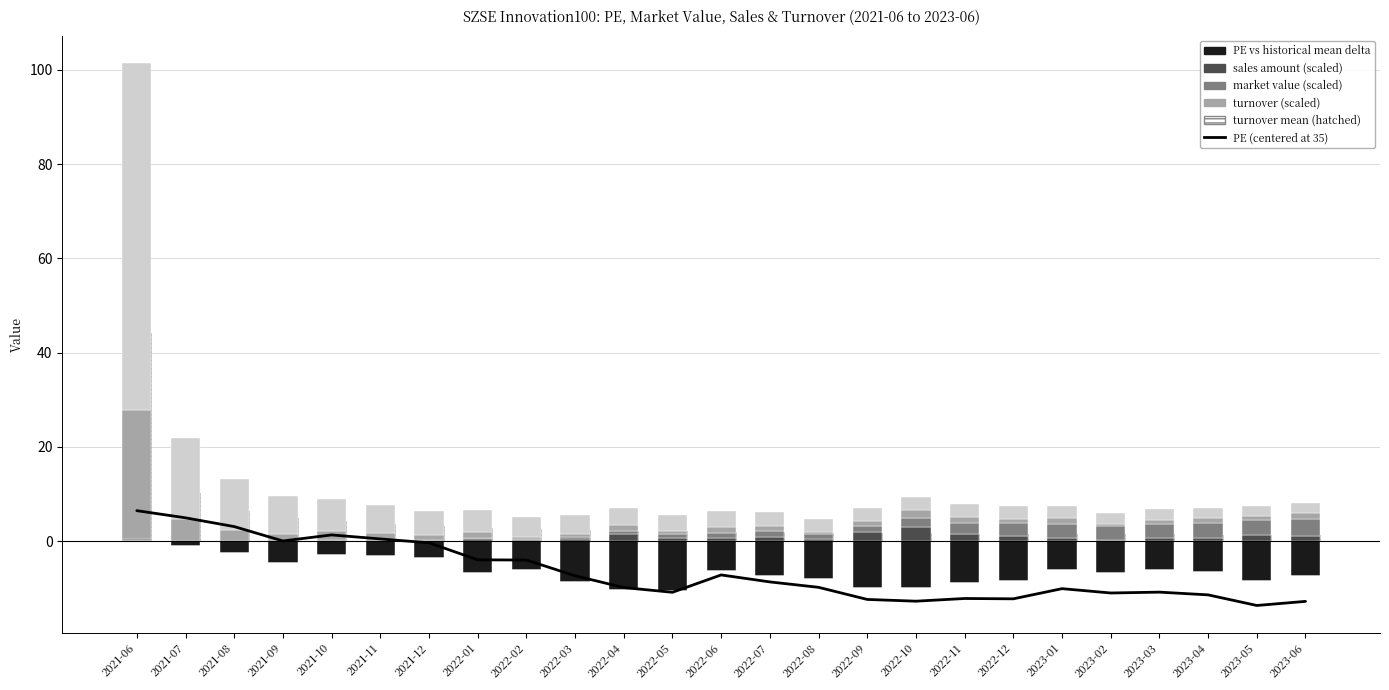

Reading left to right, transcribe all the data shown in this chart.

PE: 6.5	4.9	3.1	0.0	1.3	0.5	-0.4	-4.0	-4.0	-7.4	-9.9	-10.9	-7.2	-8.7	-9.8	-12.4	-12.8	-12.2	-12.3	-10.1	-11.0	-10.8	-11.4	-13.7	-12.8
sales amount (10k): 0.0	0.0	0.1	0.1	0.1	0.1	0.1	0.5	0.2	0.5	1.5	0.7	0.7	0.9	0.4	1.8	3.0	1.5	1.1	0.7	0.3	0.5	0.7	1.2	1.1
market value (10k): 0.0	0.0	0.0	0.0	0.1	0.1	0.1	0.2	0.2	0.3	0.6	0.8	1.0	1.1	1.1	1.4	2.0	2.4	2.6	3.0	2.9	3.1	3.1	3.3	3.6
turnover (10k): 27.3	4.6	2.2	1.3	1.9	1.5	1.0	1.2	0.4	0.7	1.3	0.6	1.4	1.1	0.4	1.1	1.7	1.2	1.0	1.2	0.4	0.9	0.9	0.8	1.2
turnover mean (10k): 73.7	17.2	10.8	8.1	6.9	6.0	5.2	4.8	4.3	3.9	3.6	3.4	3.2	3.1	2.9	2.8	2.7	2.7	2.6	2.6	2.4	2.3	2.3	2.2	2.2